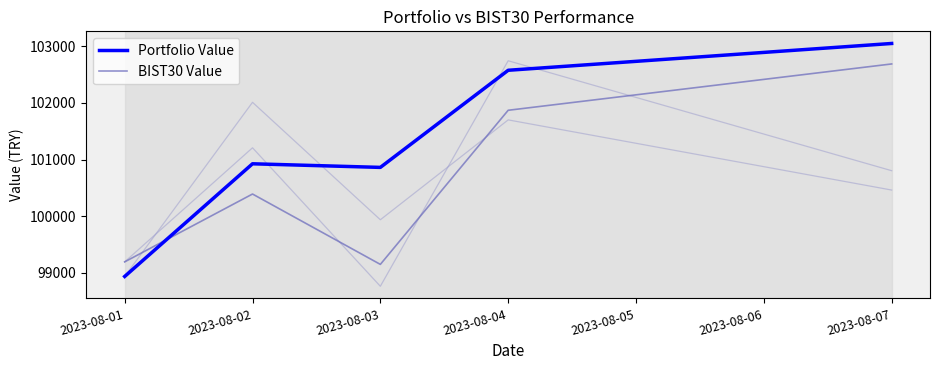

What is the minimum value for Portfolio Value?

98936.3